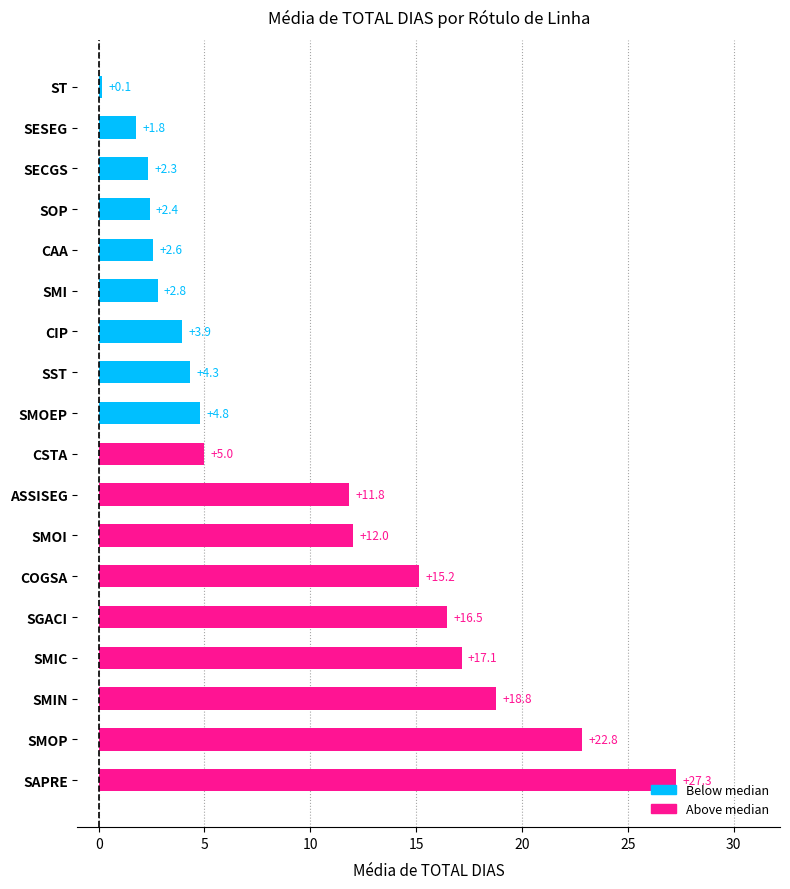

Rank the categories by value from highest to lowest.

SAPRE, SMOP, SMIN, SMIC, SGACI, COGSA, SMOI, ASSISEG, CSTA, SMOEP, SST, CIP, SMI, CAA, SOP, SECGS, SESEG, ST